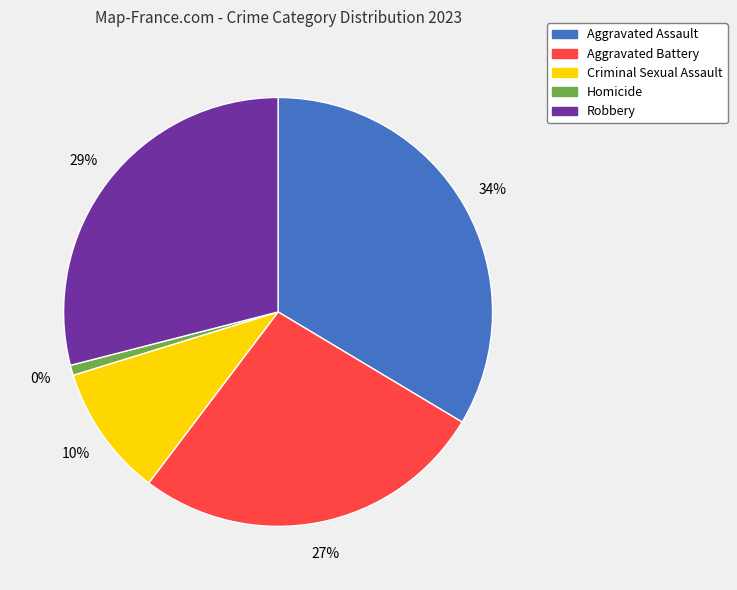

Which has a higher value, Homicide or Criminal Sexual Assault?

Criminal Sexual Assault